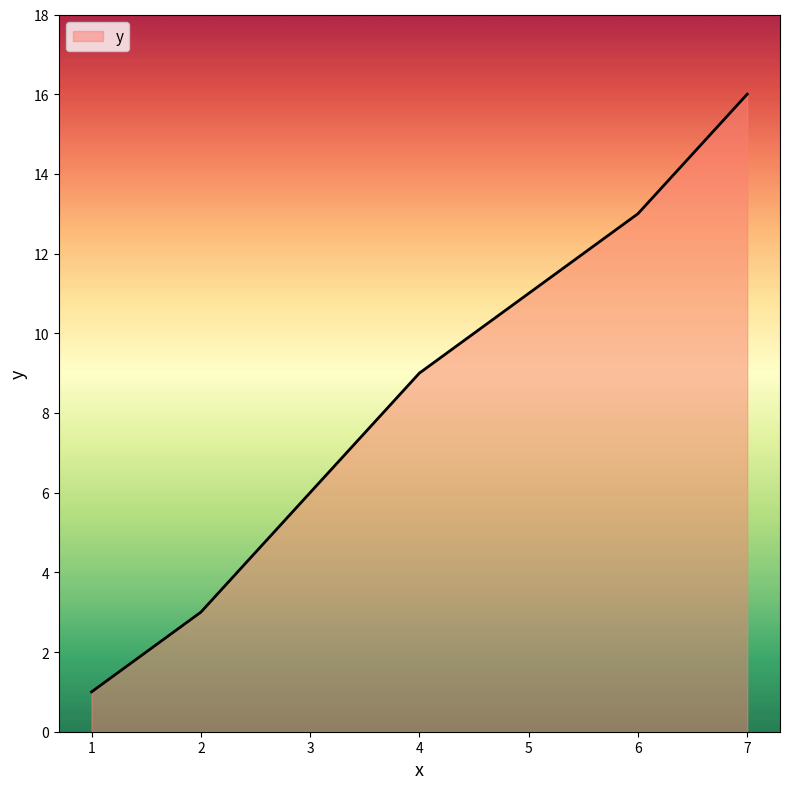

Reading left to right, what are all the values shown in this chart?

1=1	2=3	3=6	4=9	5=11	6=13	7=16